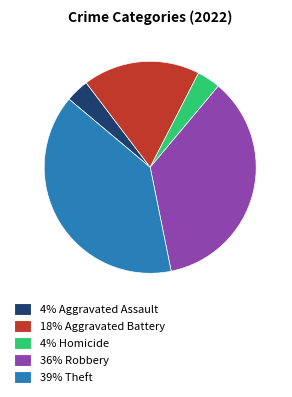

Does any single category account for the majority?

No